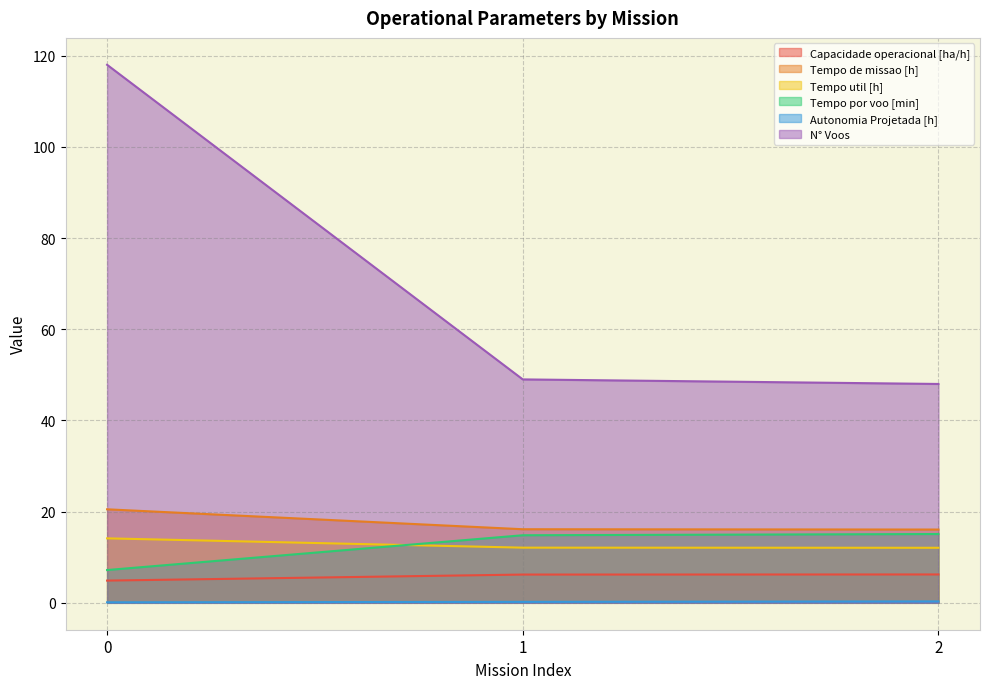

Reading left to right, extract all data points from this chart.

Capacidade operacional [ha/h]: 0=4.9	1=6.2	2=6.2
Tempo de missao [h]: 0=20.5	1=16.1	2=16.1
Tempo util [h]: 0=14.1	1=12.1	2=12.1
Tempo por voo [min]: 0=7.2	1=14.8	2=15.1
Autonomia Projetada [h]: 0=0.1	1=0.2	2=0.3
N° Voos: 0=118.0	1=49.0	2=48.0